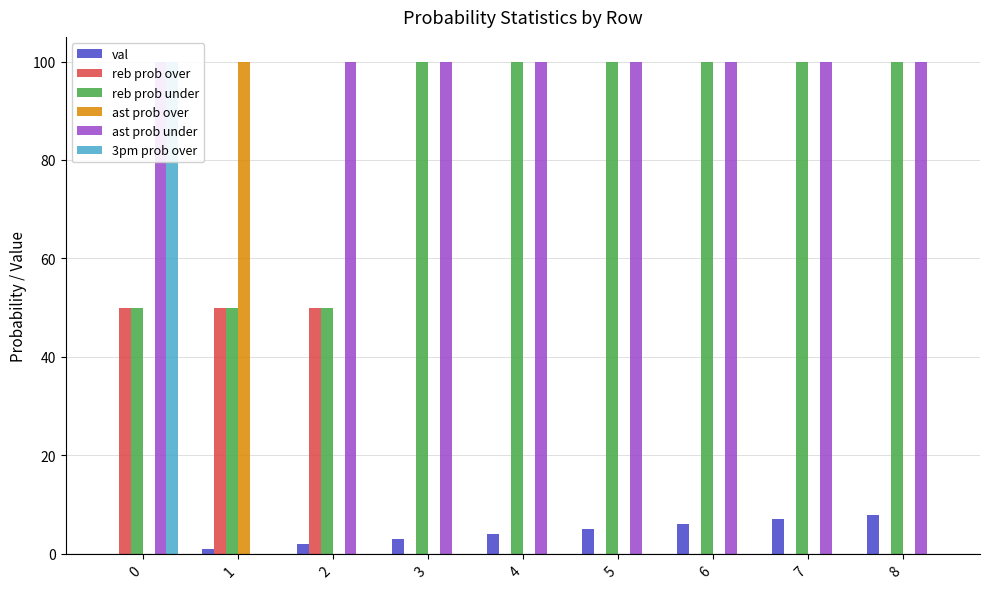

Reading left to right, what are all the values shown in this chart?

val: 0	1	2	3	4	5	6	7	8
reb prob over: 50	50	50	0	0	0	0	0	0
reb prob under: 50	50	50	100	100	100	100	100	100
ast prob over: 0	100	0	0	0	0	0	0	0
ast prob under: 100	0	100	100	100	100	100	100	100
3pm prob over: 100	0	0	0	0	0	0	0	0